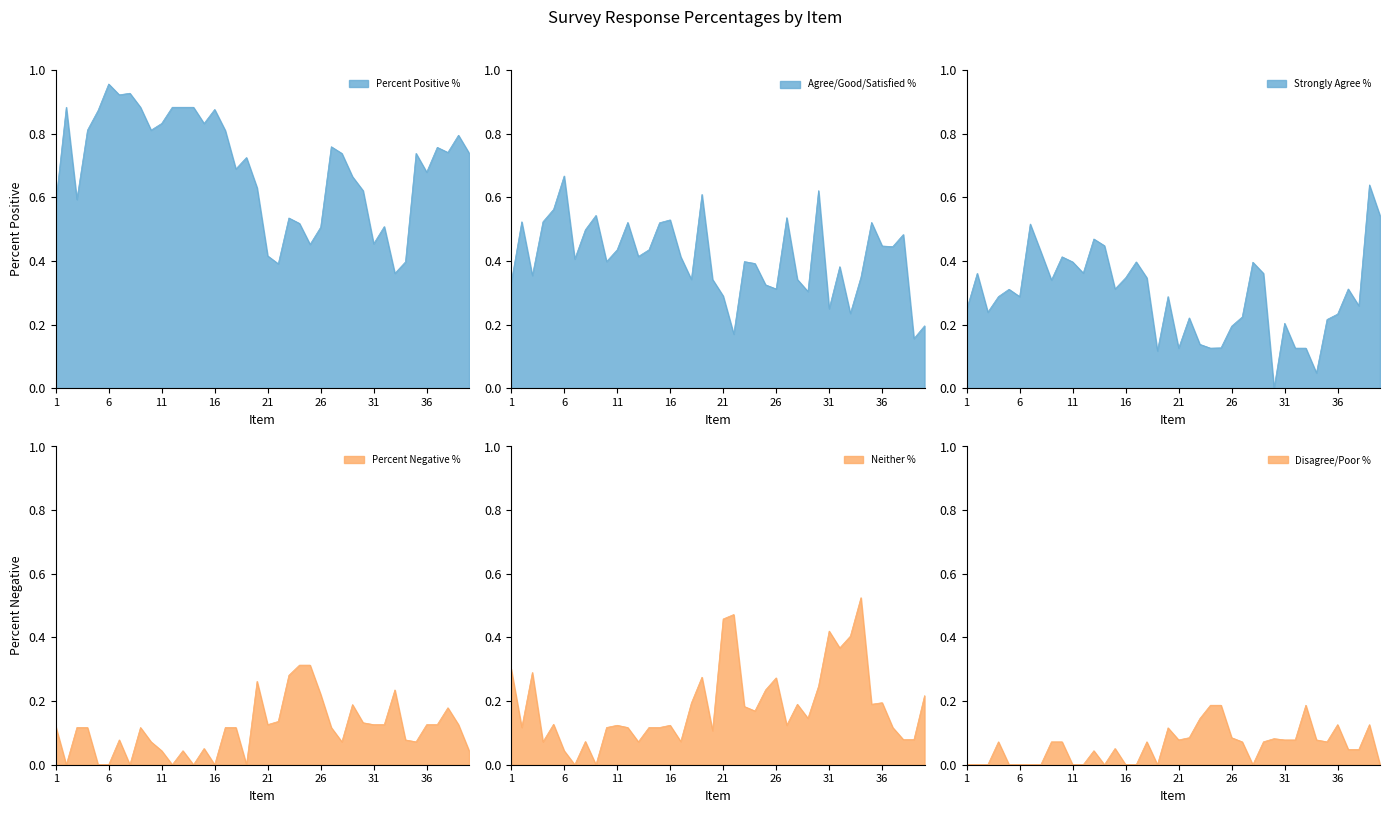

At which category does Percent Positive % reach its first local peak?

2